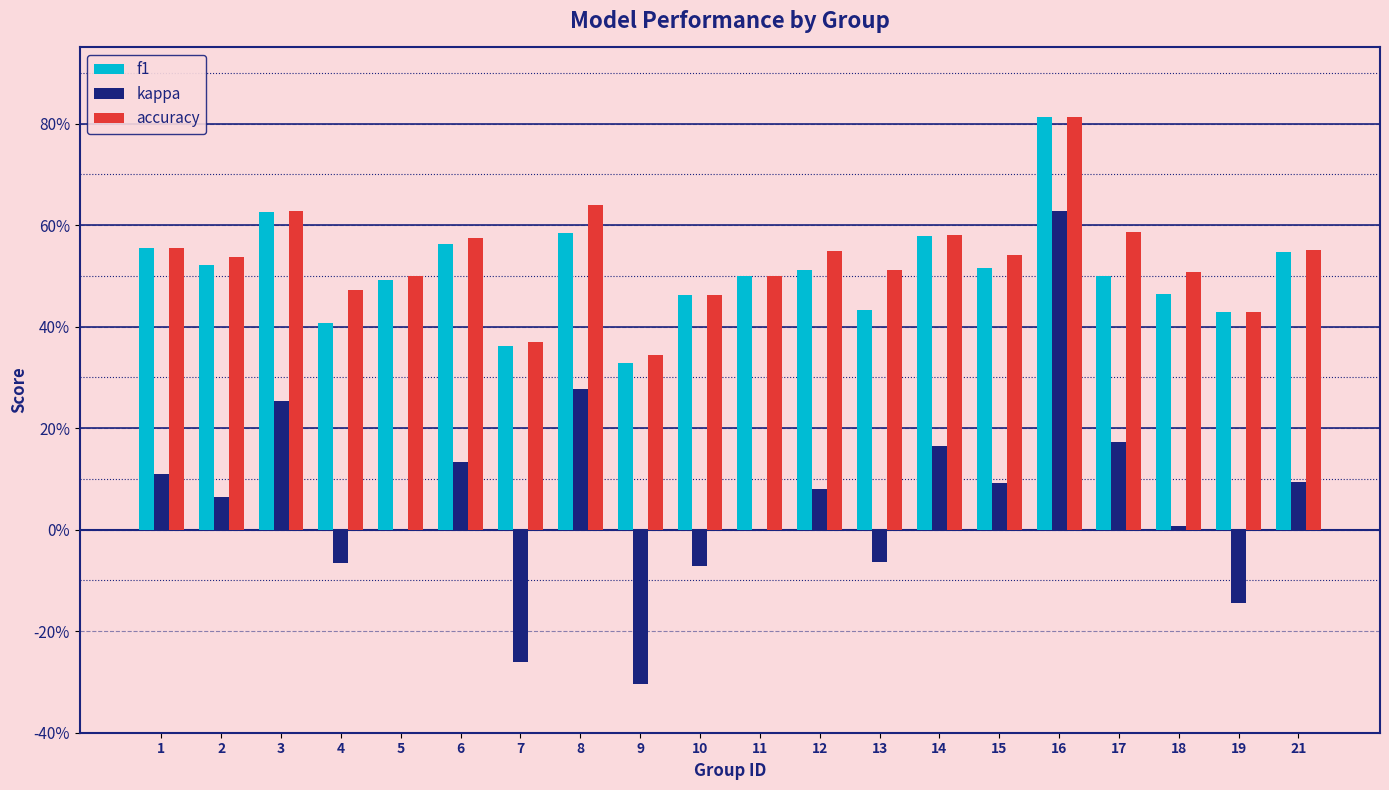

What are all the series names shown in the legend?

f1, kappa, accuracy